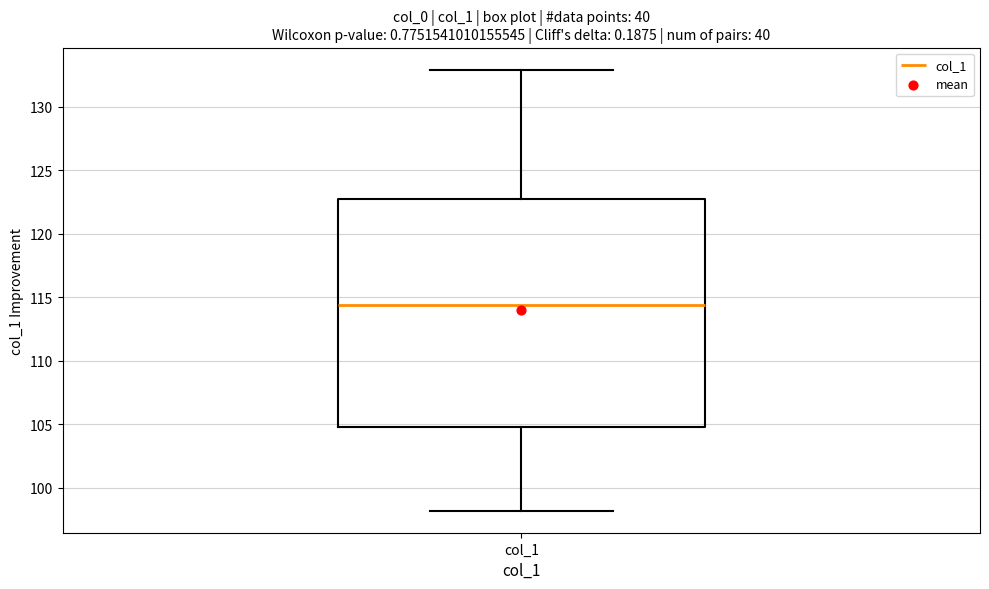

Where does the lower whisker of the box for col_1 end on the y-axis? The values are not printed on the chart, so give them approximately, as read against the axis.

98.0